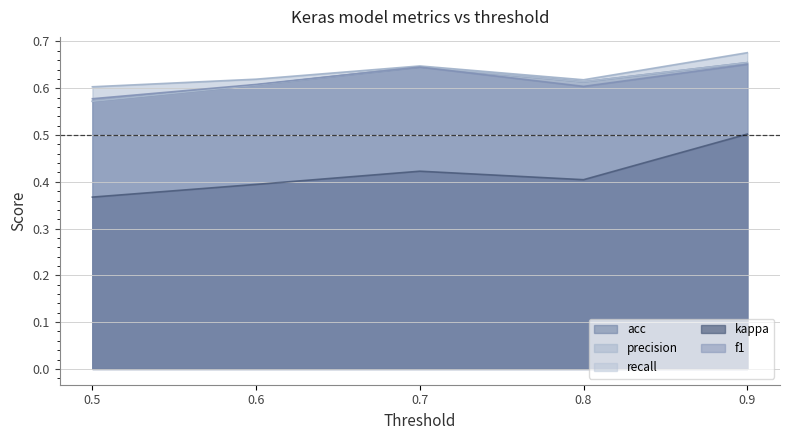

At 0.8, list the series in order from smallest to largest.

kappa, f1, acc, recall, precision